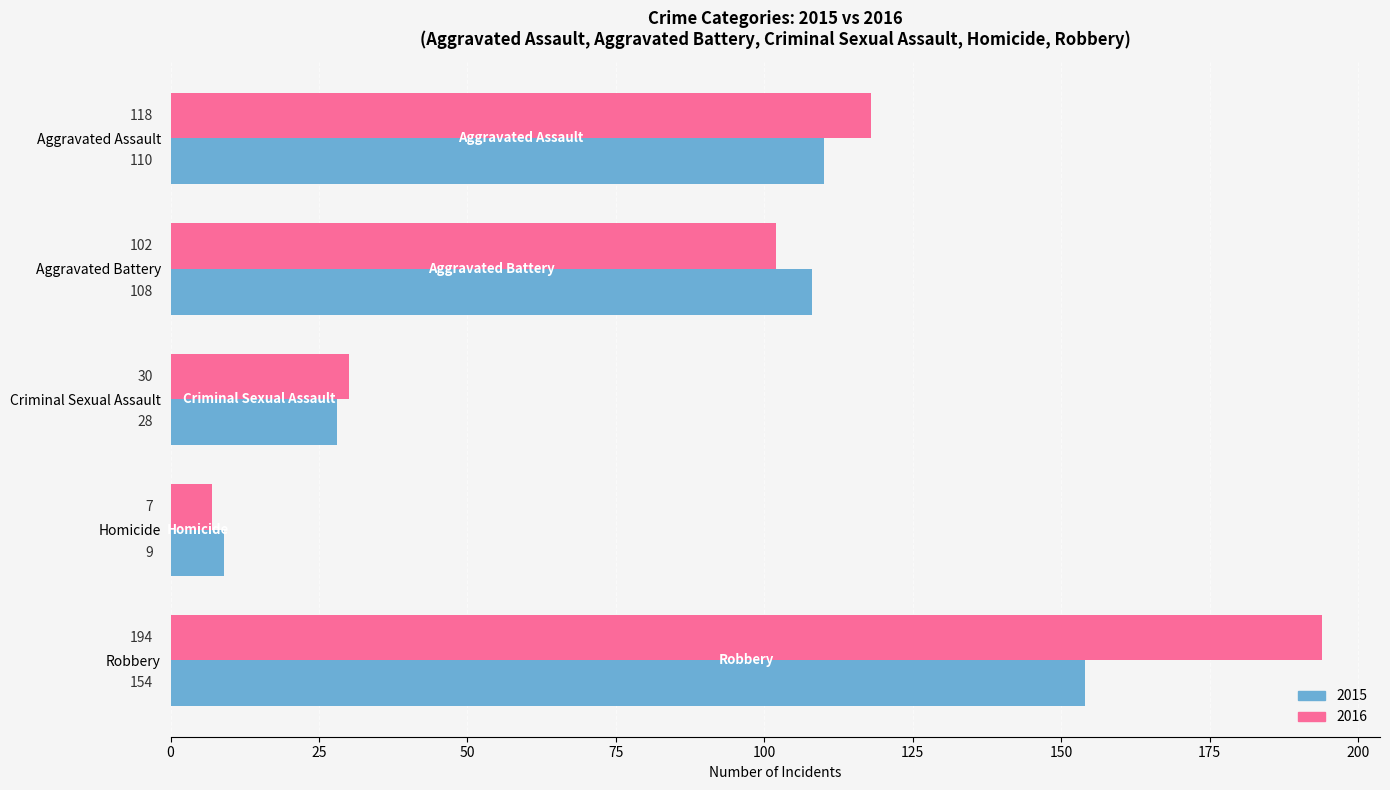

Count the number of categories in the chart.

5